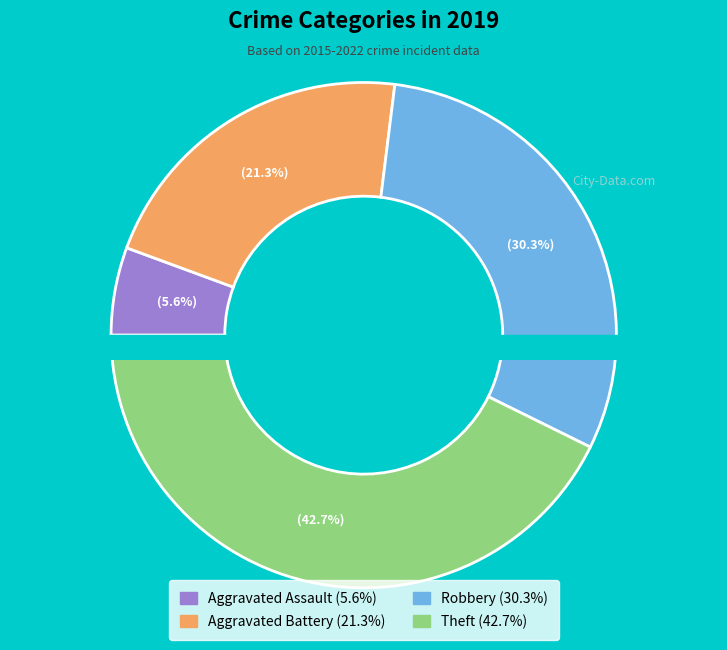

Does any single category account for the majority?

No